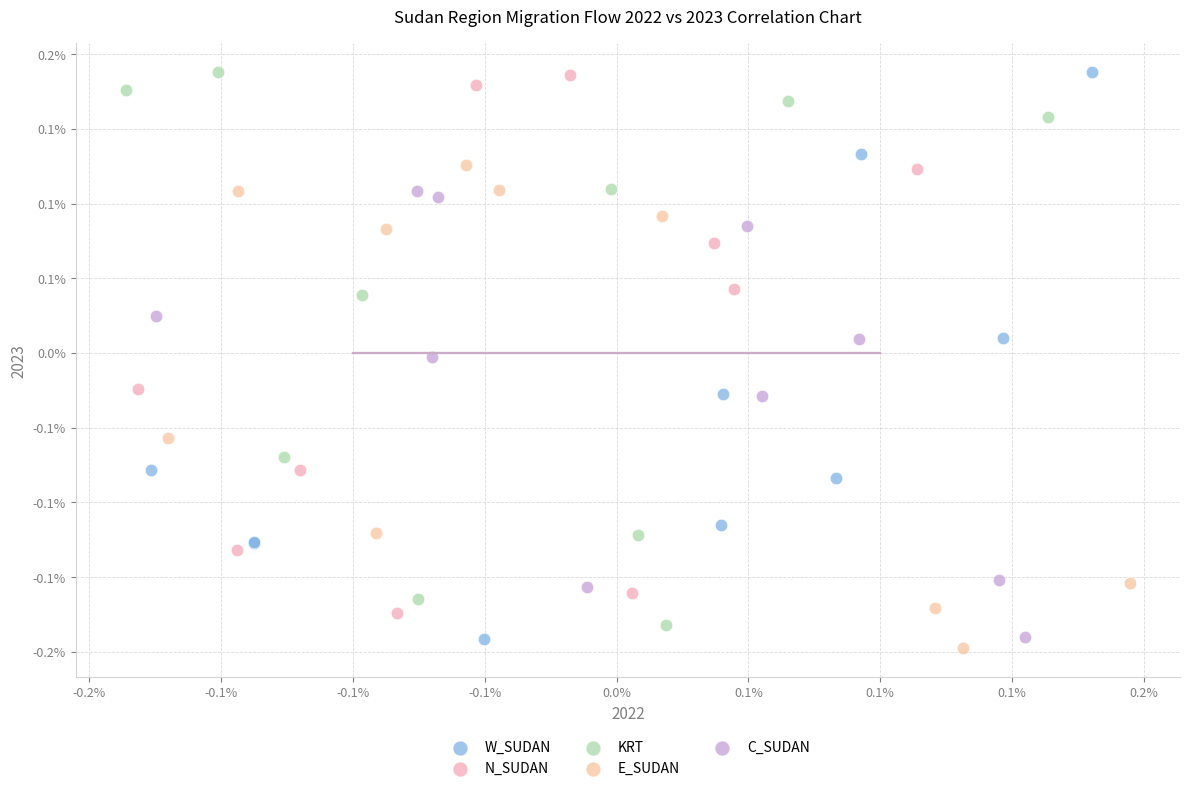

Which series reaches the minimum Y coordinate?

E_SUDAN